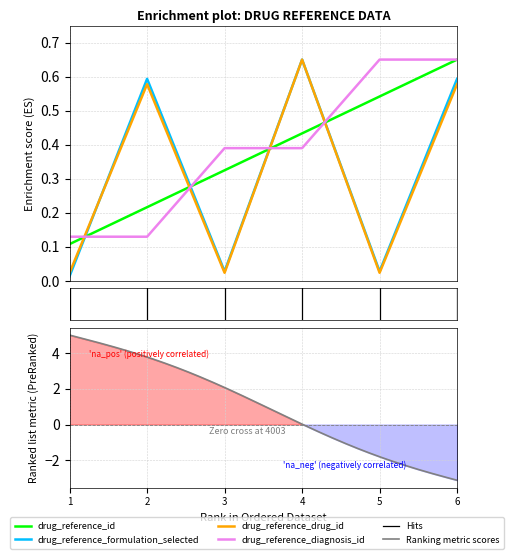

What are all the series names shown in the legend?

drug_reference_id, drug_reference_formulation_selected, drug_reference_drug_id, drug_reference_diagnosis_id